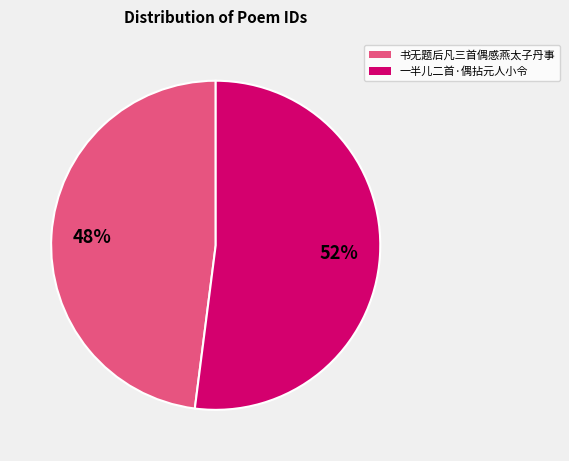

Is there a majority slice in this chart?

Yes